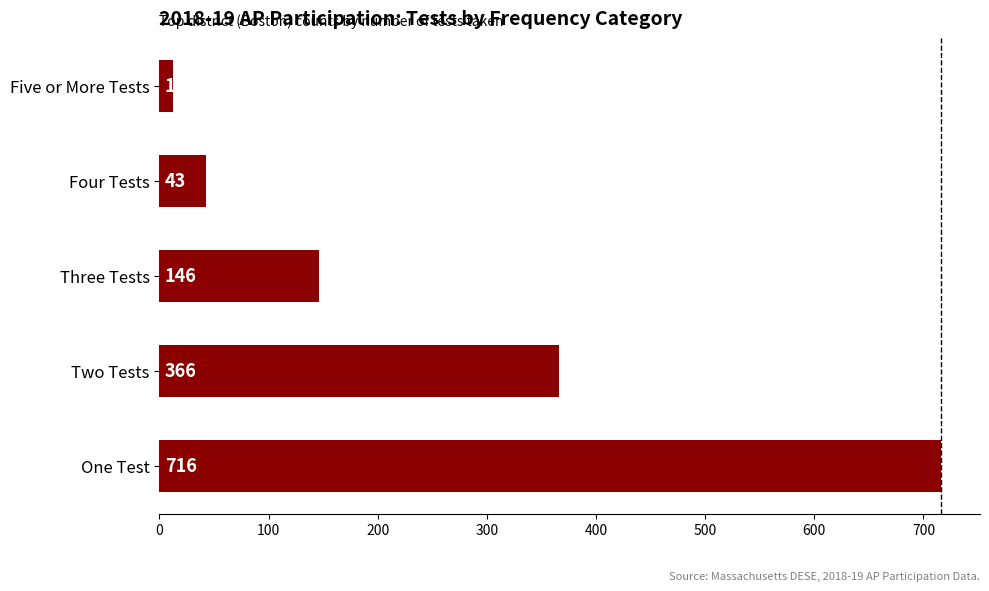

At which label is the value closest to 364?

Two Tests